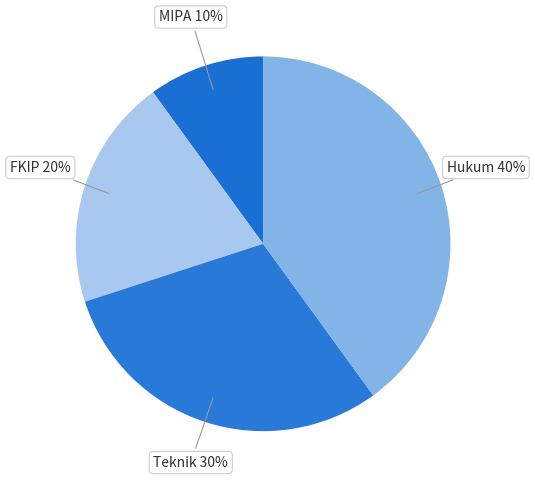

Rank the categories by value from lowest to highest.

MIPA, FKIP, Teknik, Hukum